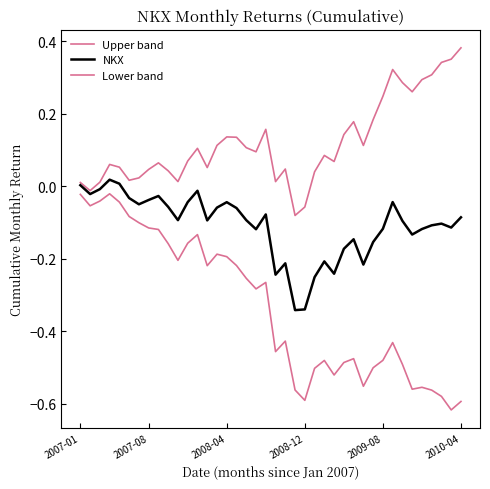

True or false: NKX and Lower band cross at least once.

False